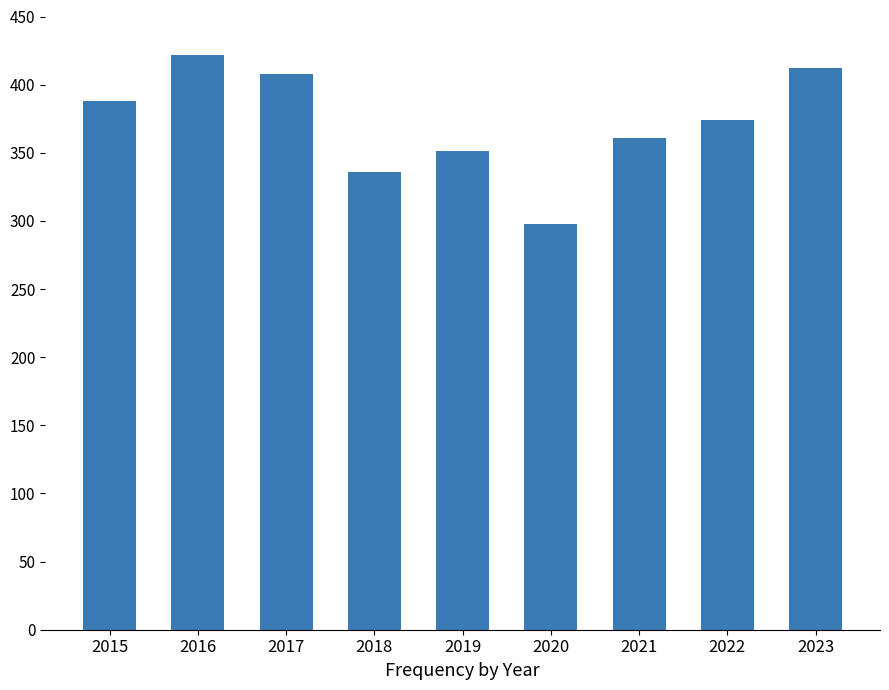

Is it true that the value at 2016 is 223?

False